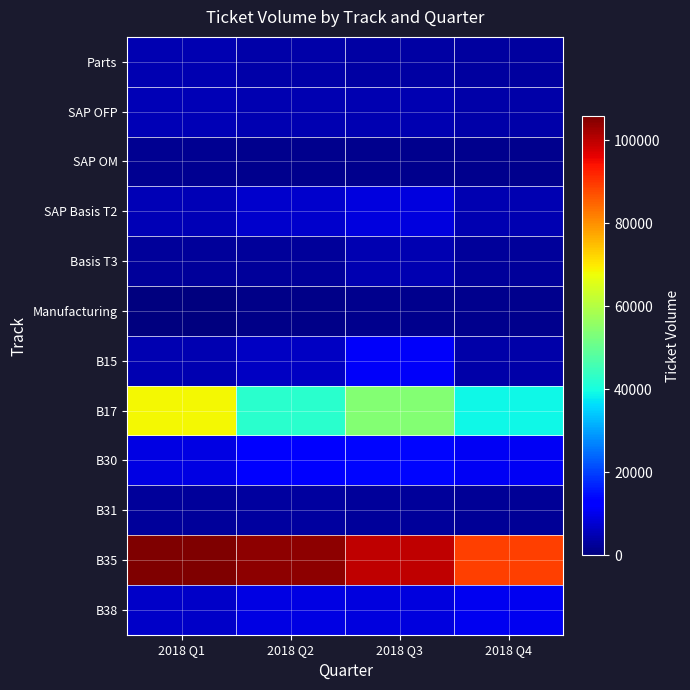

Reading left to right, what are all the values shown in this chart?

Parts: 2018 Q1=4623	2018 Q2=3912	2018 Q3=3319	2018 Q4=3274
SAP OFP: 2018 Q1=5012	2018 Q2=4929	2018 Q3=4898	2018 Q4=3842
SAP OM: 2018 Q1=1836	2018 Q2=1457	2018 Q3=1448	2018 Q4=1272
SAP Basis T2: 2018 Q1=5208	2018 Q2=7226	2018 Q3=8892	2018 Q4=4899
Basis T3: 2018 Q1=2518	2018 Q2=2741	2018 Q3=4766	2018 Q4=2668
Manufacturing: 2018 Q1=0	2018 Q2=1216	2018 Q3=1376	2018 Q4=1366
B15: 2018 Q1=4911	2018 Q2=6514	2018 Q3=11200	2018 Q4=3959
B17: 2018 Q1=68347	2018 Q2=42213	2018 Q3=53863	2018 Q4=39241
B30: 2018 Q1=9422	2018 Q2=13005	2018 Q3=13702	2018 Q4=10991
B31: 2018 Q1=2721	2018 Q2=3293	2018 Q3=2862	2018 Q4=2300
B35: 2018 Q1=105786	2018 Q2=104179	2018 Q3=99869	2018 Q4=89138
B38: 2018 Q1=6904	2018 Q2=9315	2018 Q3=8766	2018 Q4=10669